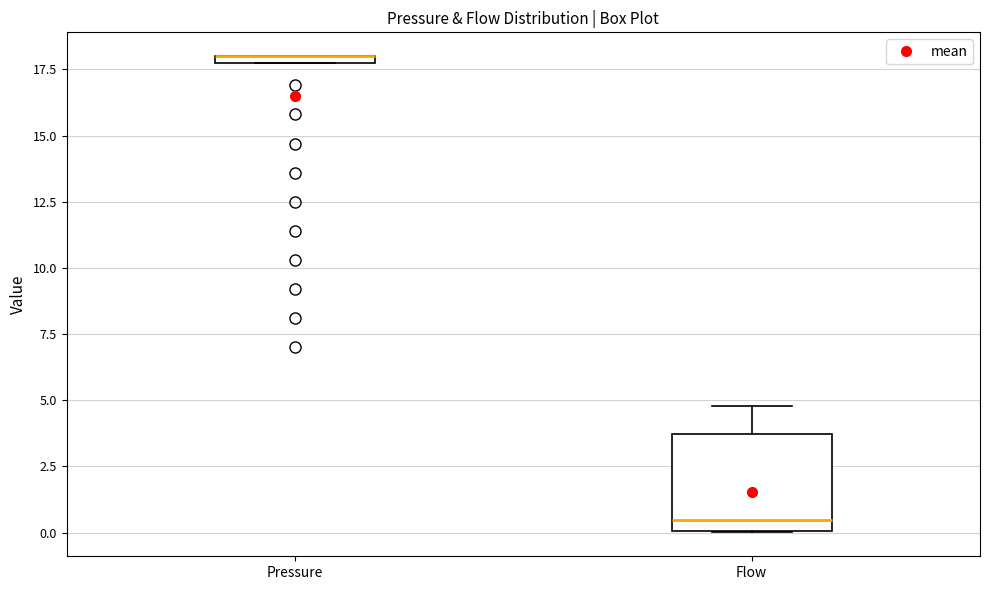

Comparing the boxes themselves (not the whiskers), which one is the tallest?

Flow